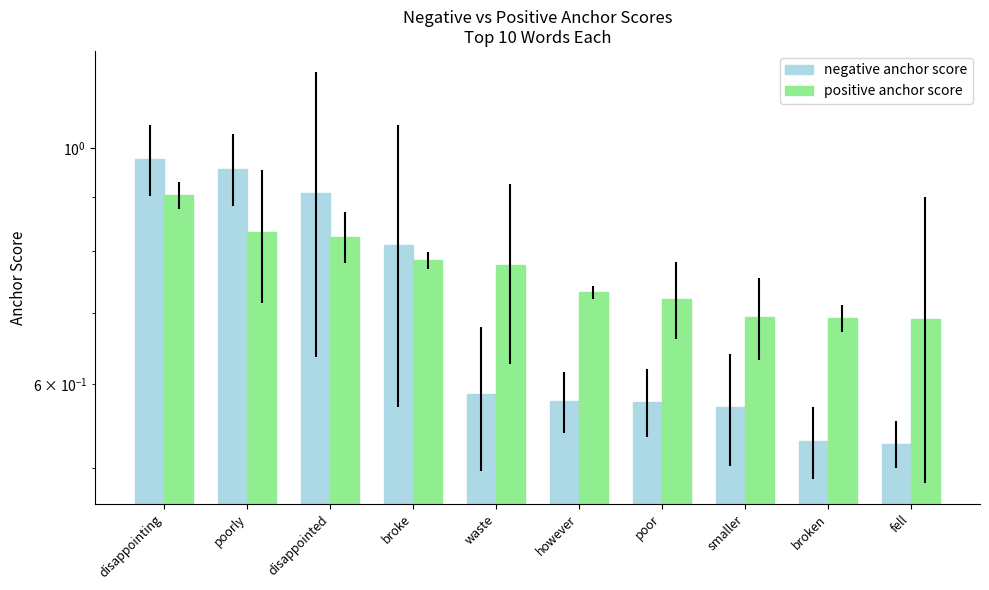

At which label is negative anchor score closest to 0?

fell